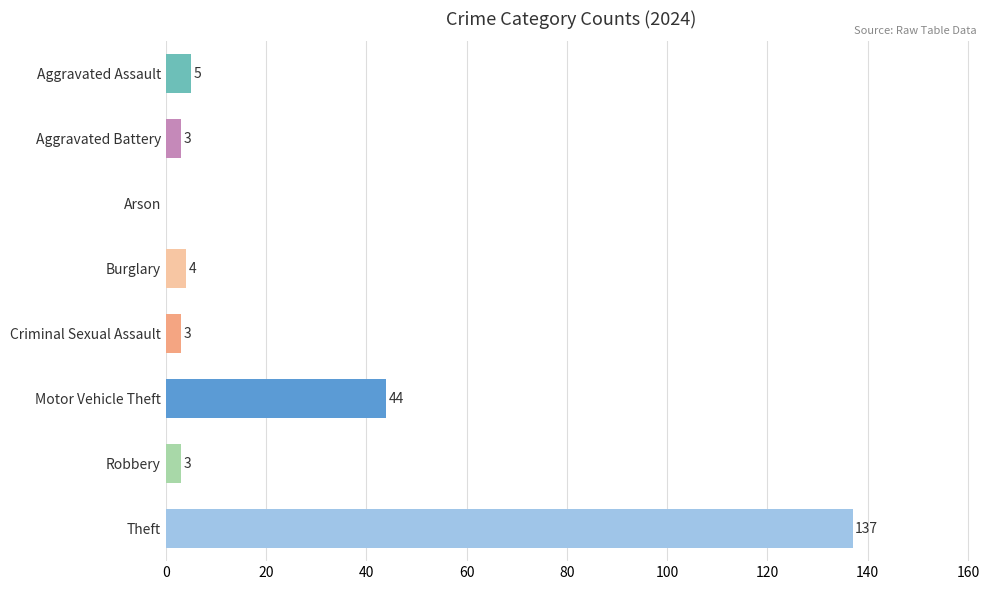

Which has a higher value, Arson or Burglary?

Burglary